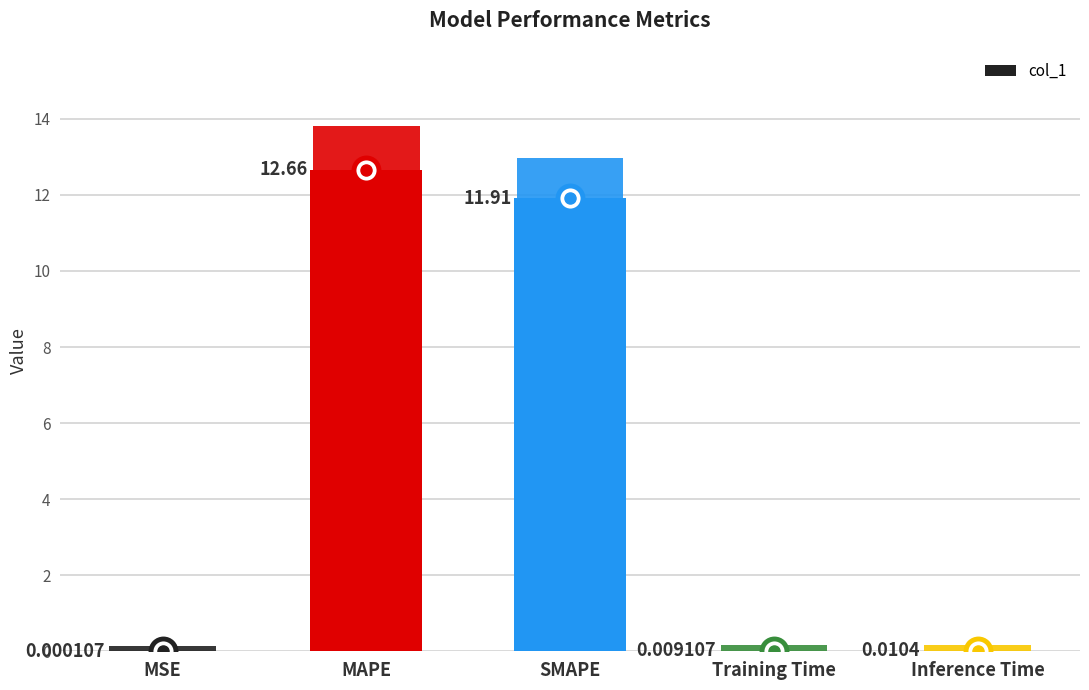

What is the change in value from MAPE to SMAPE?

-0.8